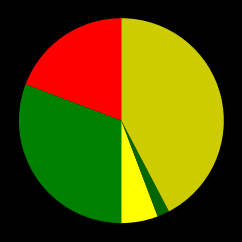

How many segments does this pie chart have?

5